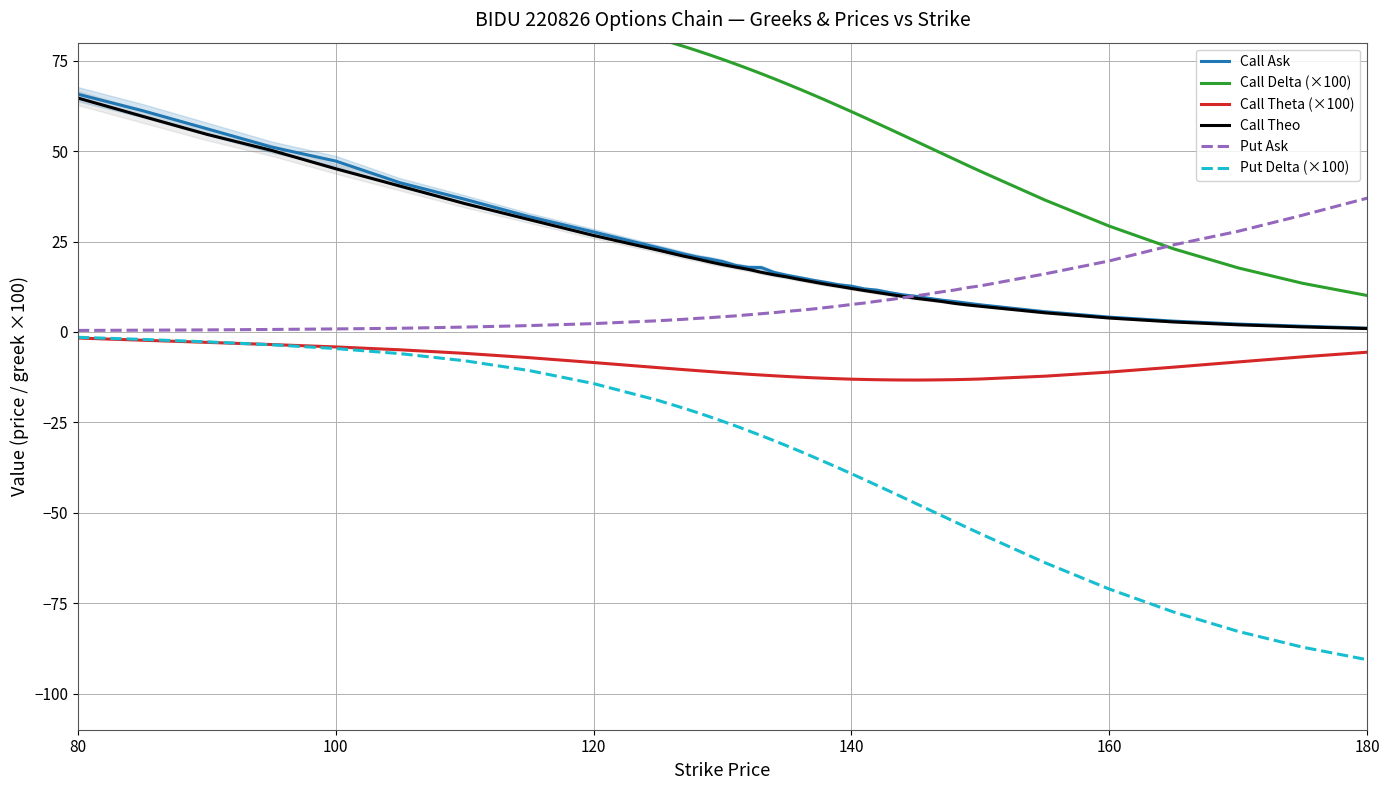

Count the number of categories in the chart.

40